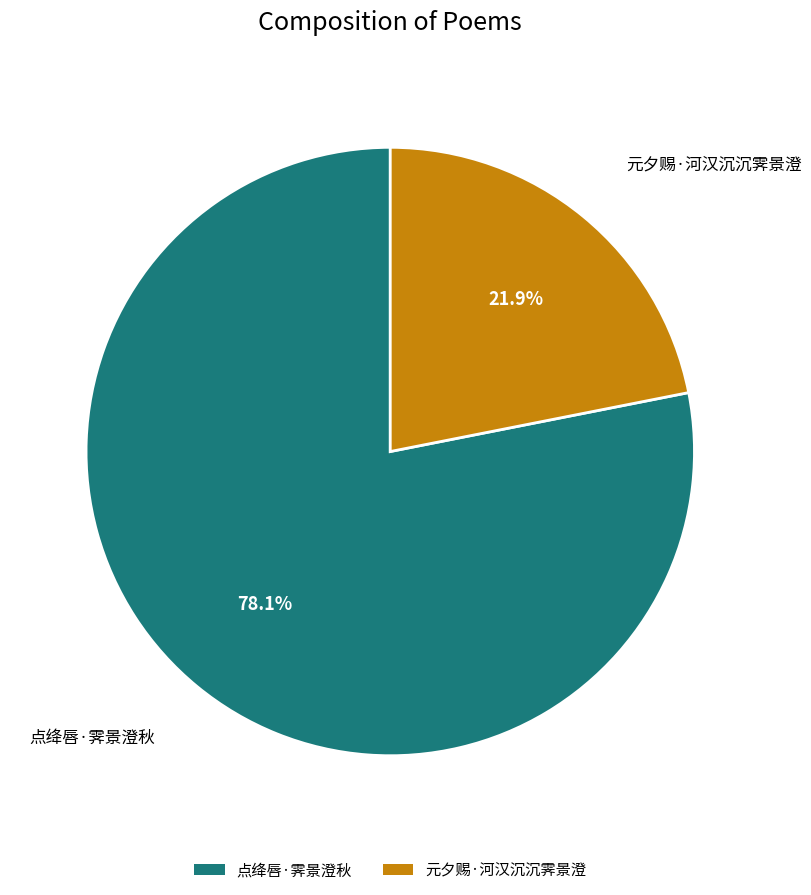

Which category has the biggest portion of the pie?

点绛唇·霁景澄秋